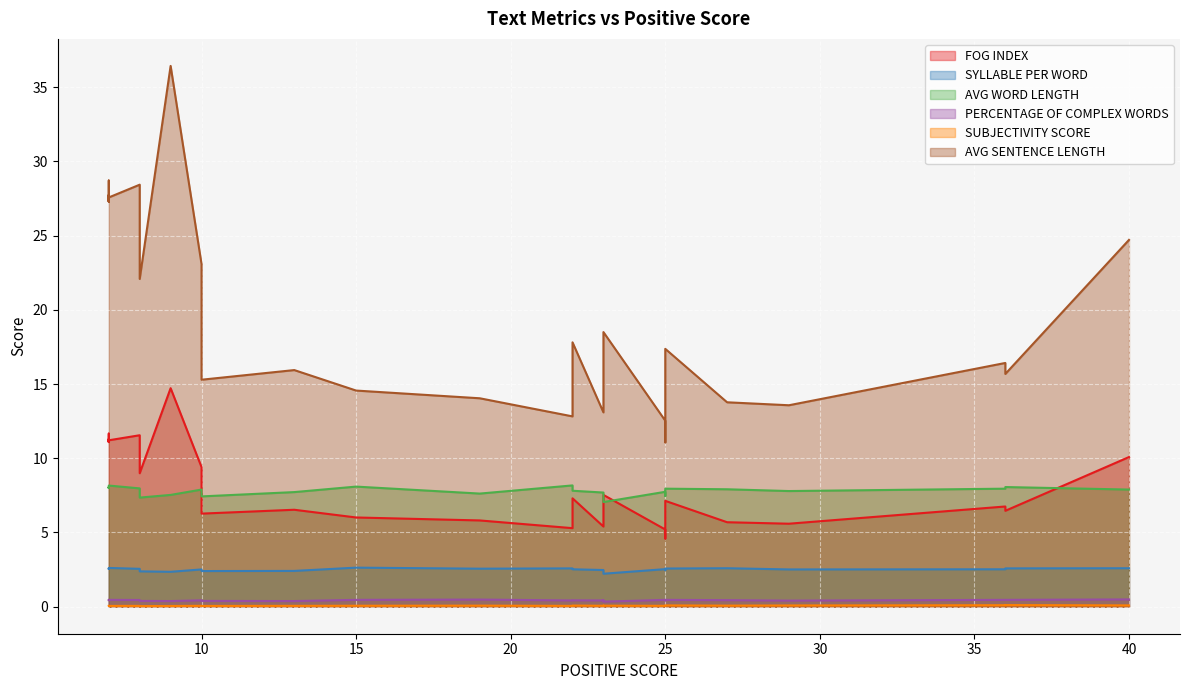

True or false: PERCENTAGE OF COMPLEX WORDS and AVG SENTENCE LENGTH intersect in this chart.

False